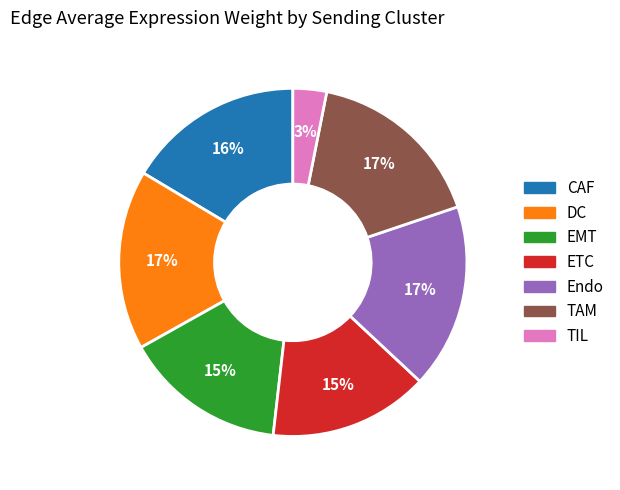

How many segments does this pie chart have?

7